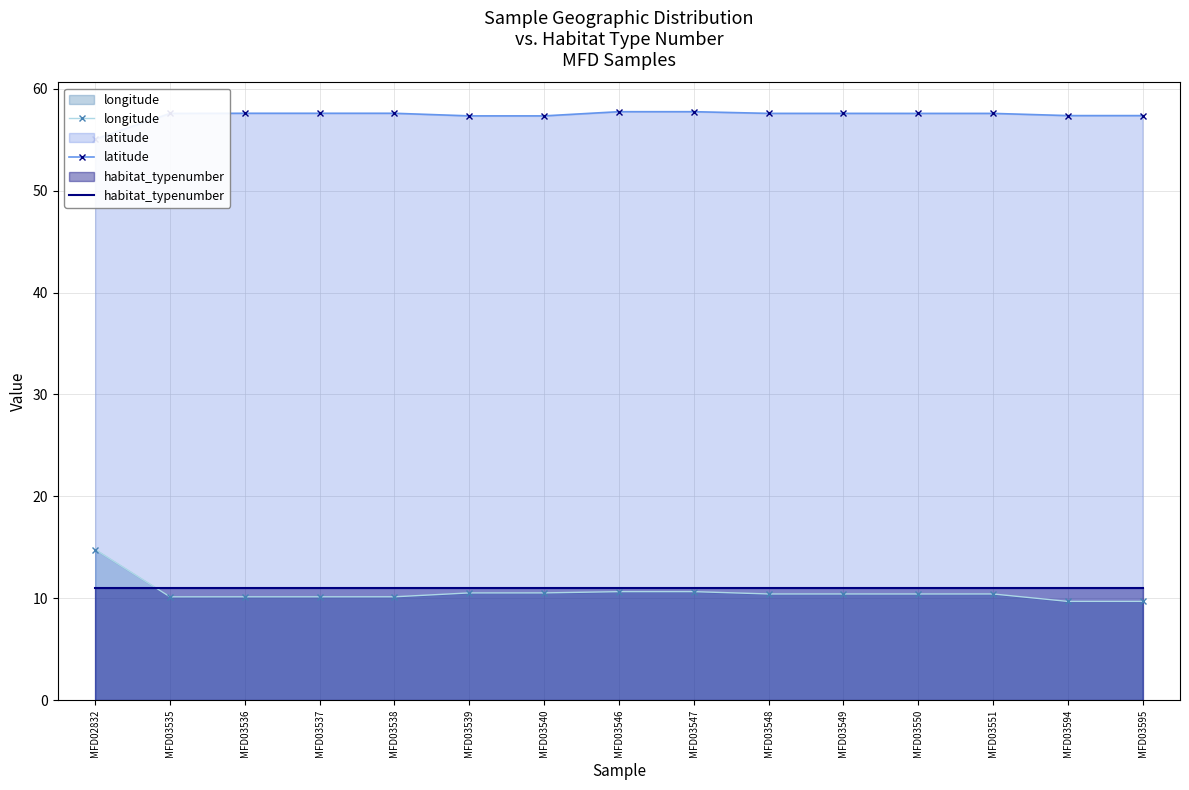

What is the minimum value for latitude?

55.1